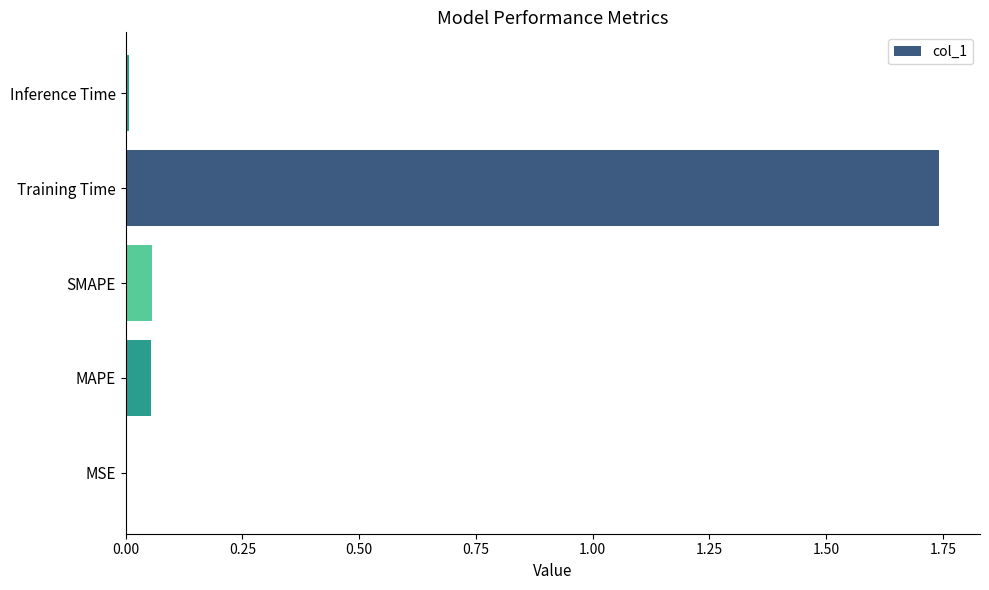

Which has a higher value, Inference Time or SMAPE?

SMAPE